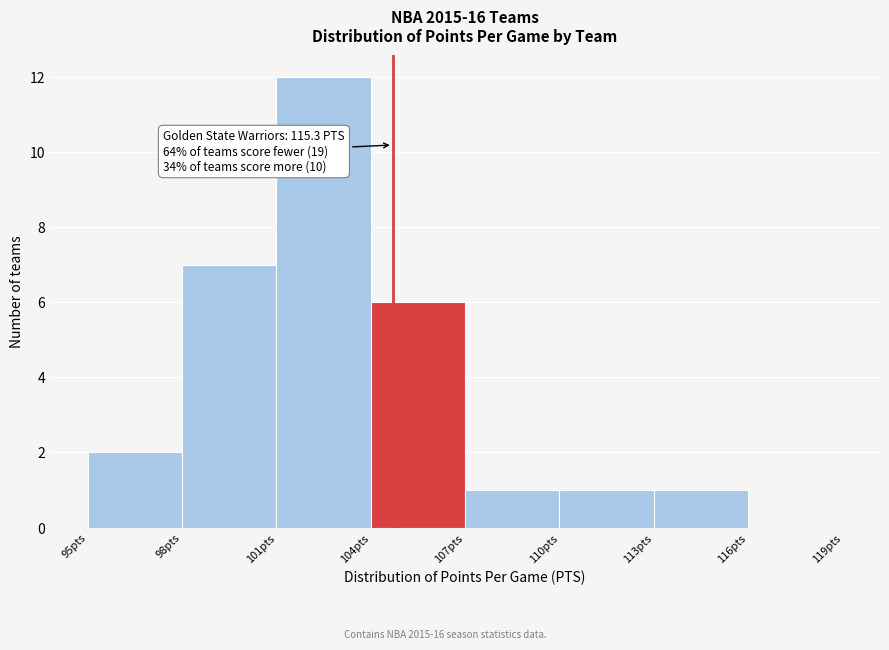

Which range on the x-axis has the tallest bar?

101 to 104